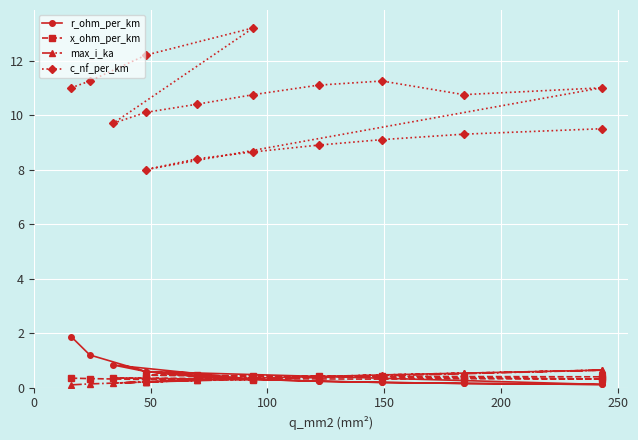

True or false: r_ohm_per_km has a value of 0.6 at 13.

False